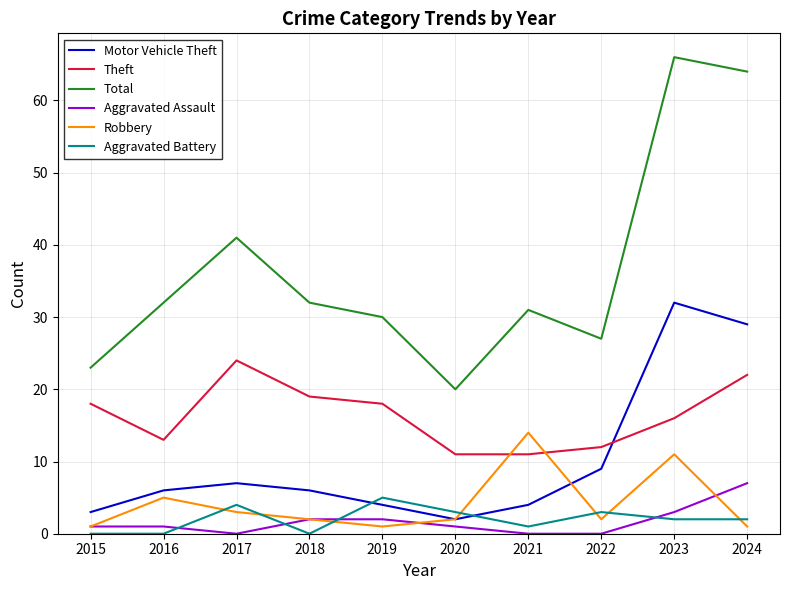

What is the difference between the maximum and minimum values in the Theft series?

13